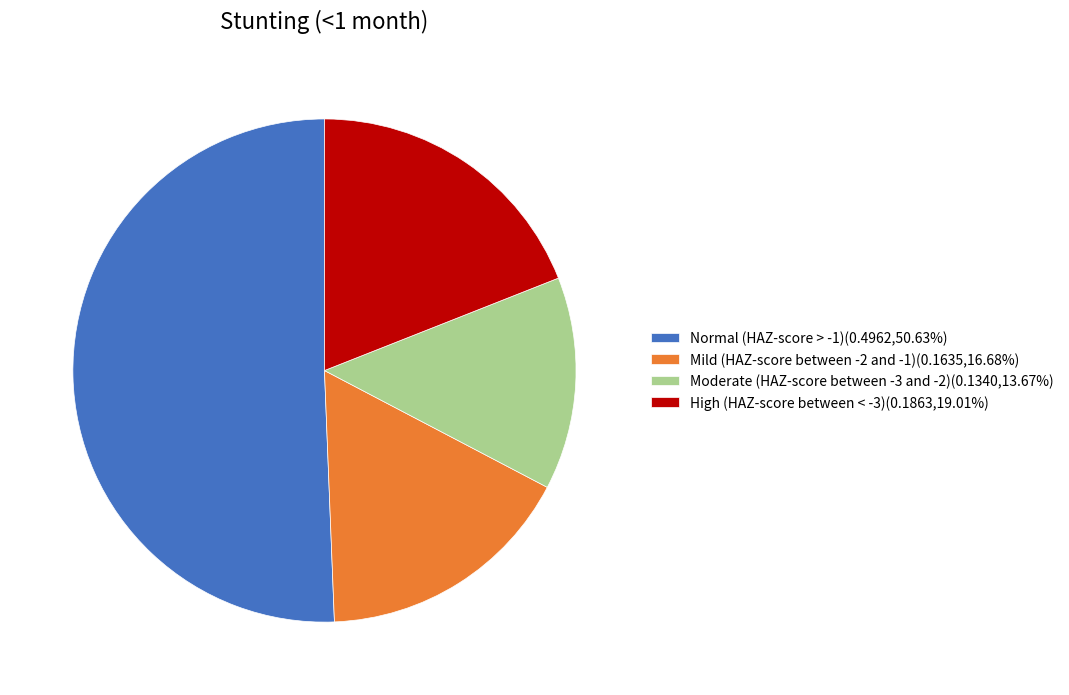

Count the number of slices in the pie.

4